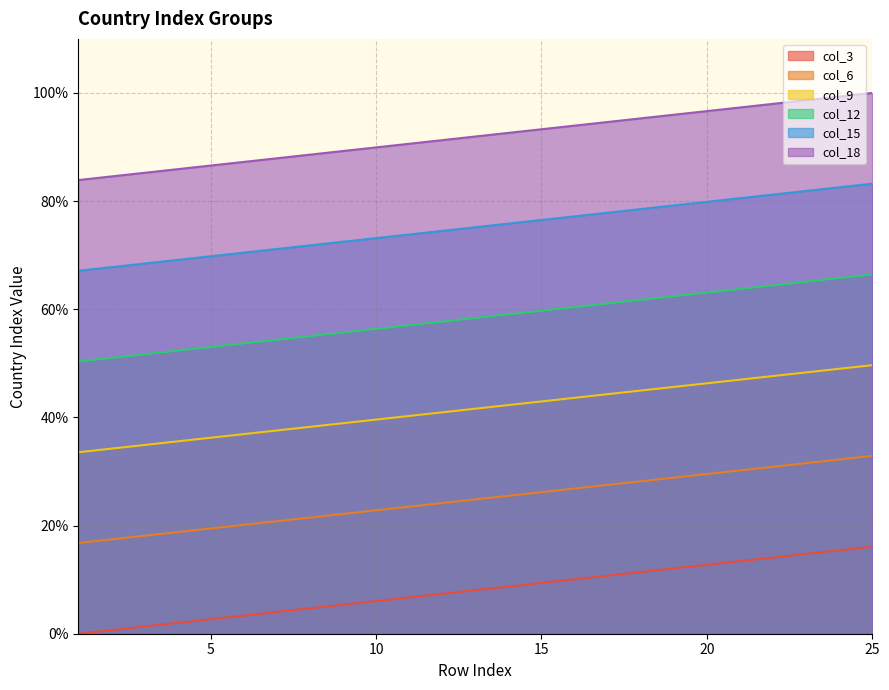

Rank the series by their maximum value, from lowest to highest.

col_3, col_6, col_9, col_12, col_15, col_18